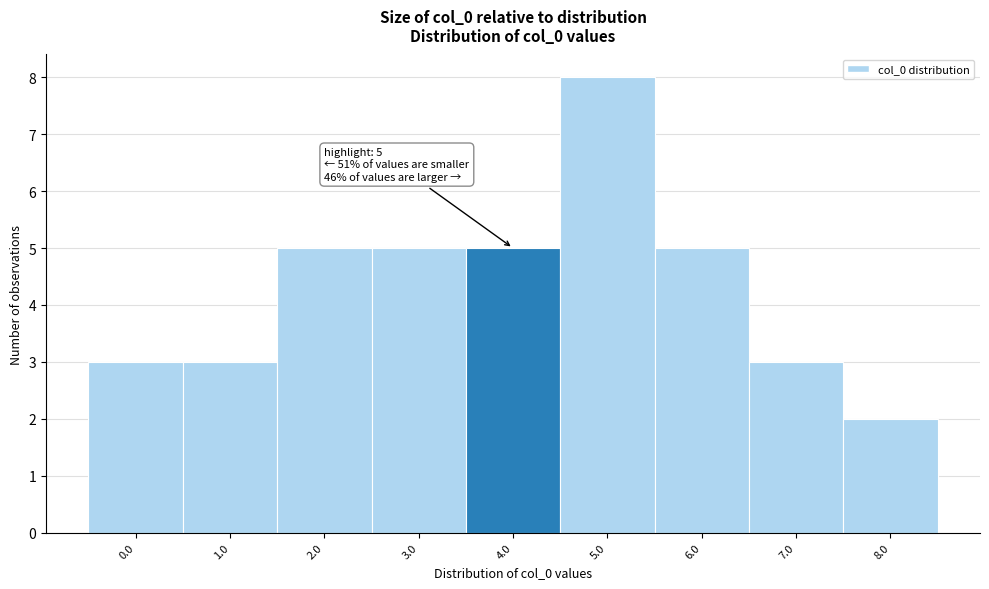

Reading right to left, transcribe all the data shown in this chart.

2	3	5	8	5	5	5	3	3